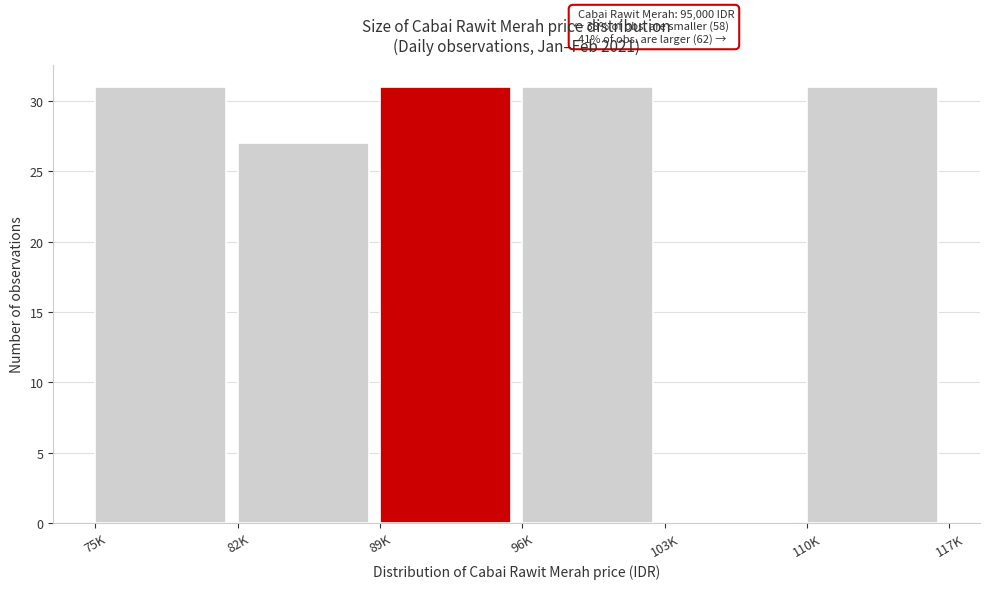

Reading right to left, extract all data points from this chart.

110K=31	103K=0	96K=31	89K=31	82K=27	75K=31